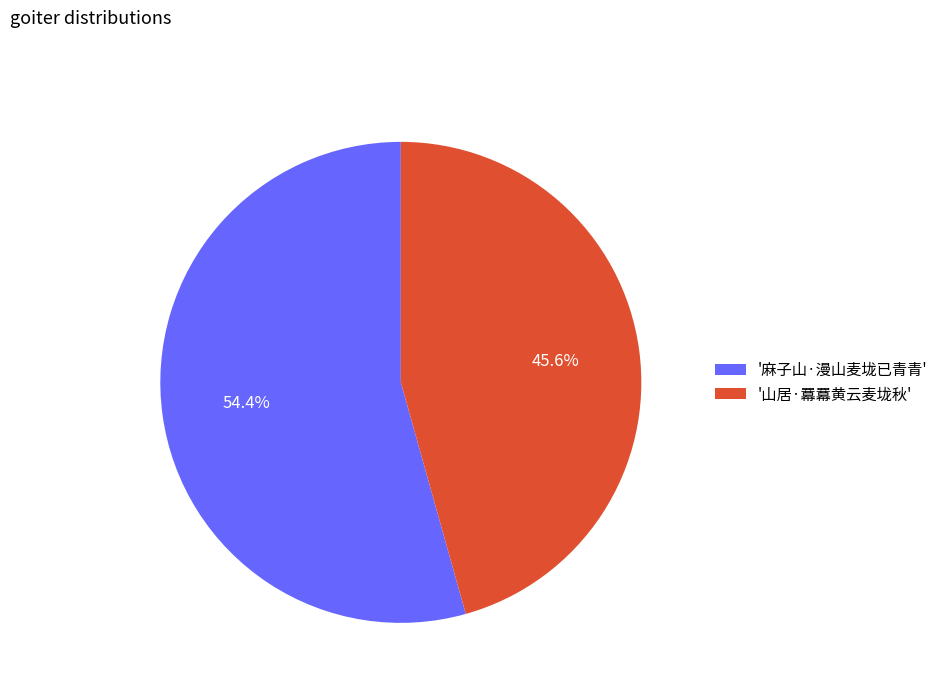

Between '麻子山·漫山麦垅已青青' and '山居·羃羃黄云麦垅秋', which is larger?

'麻子山·漫山麦垅已青青'